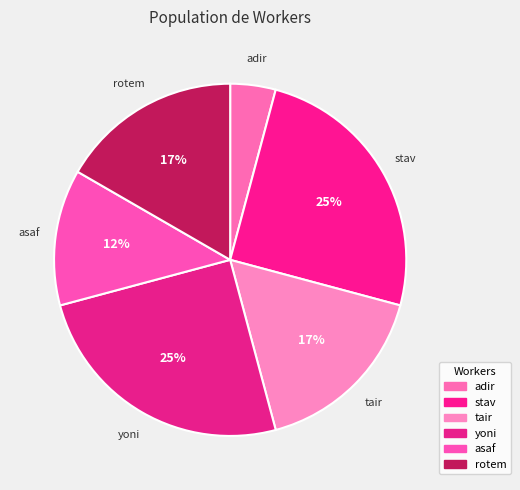

Count the number of slices in the pie.

6